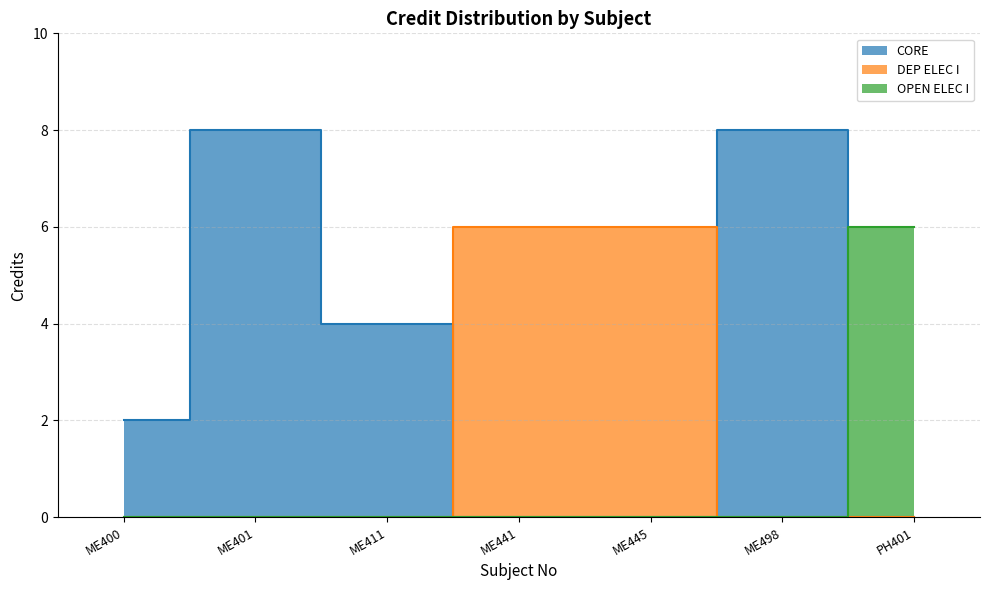

Reading left to right, transcribe all the data shown in this chart.

2	8	4	6	6	8	6